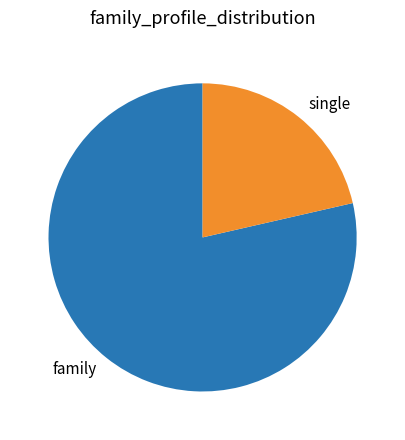

True or false: single accounts for 21% of the total.

True